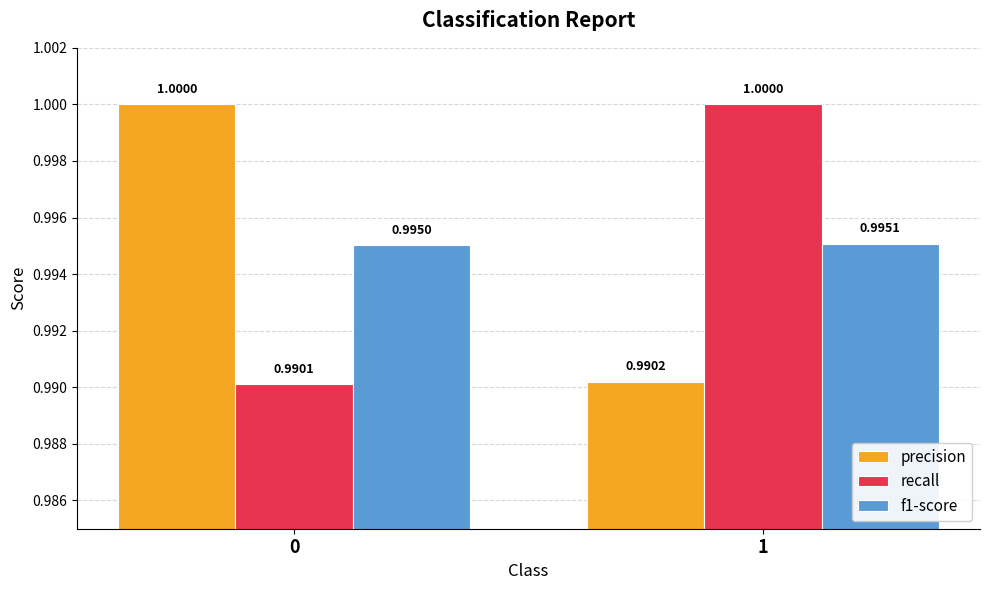

How many bars are there in each group?

3